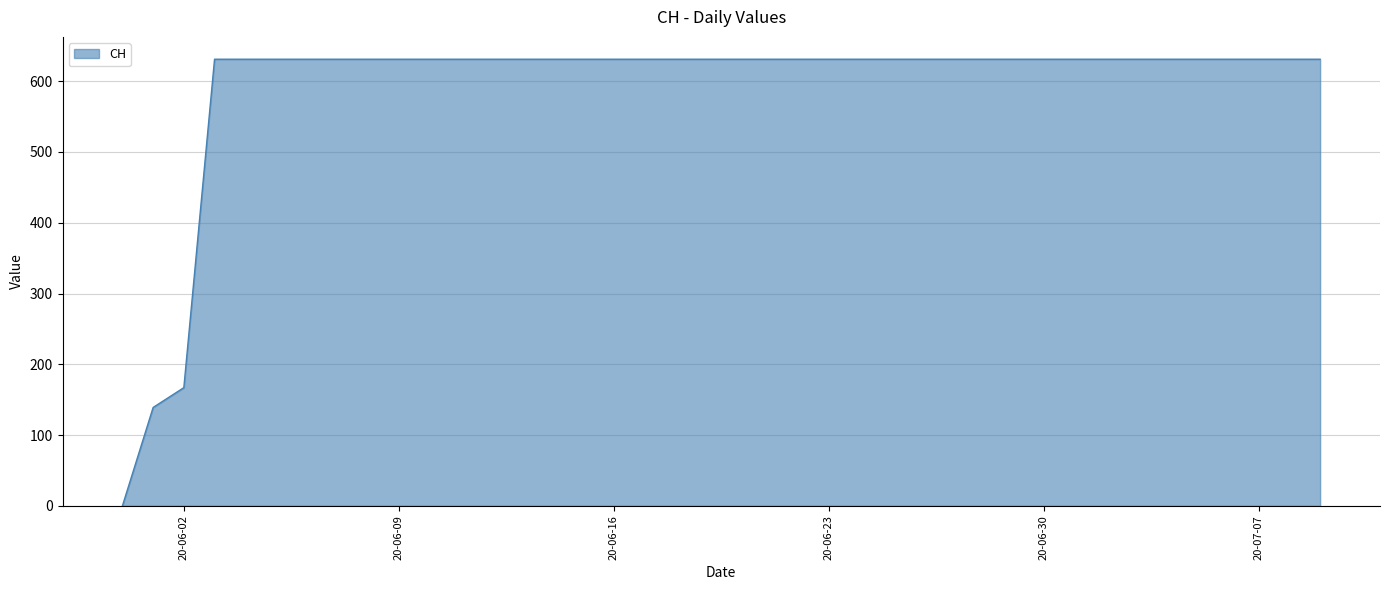

What is the difference between the second highest and second lowest values?

492